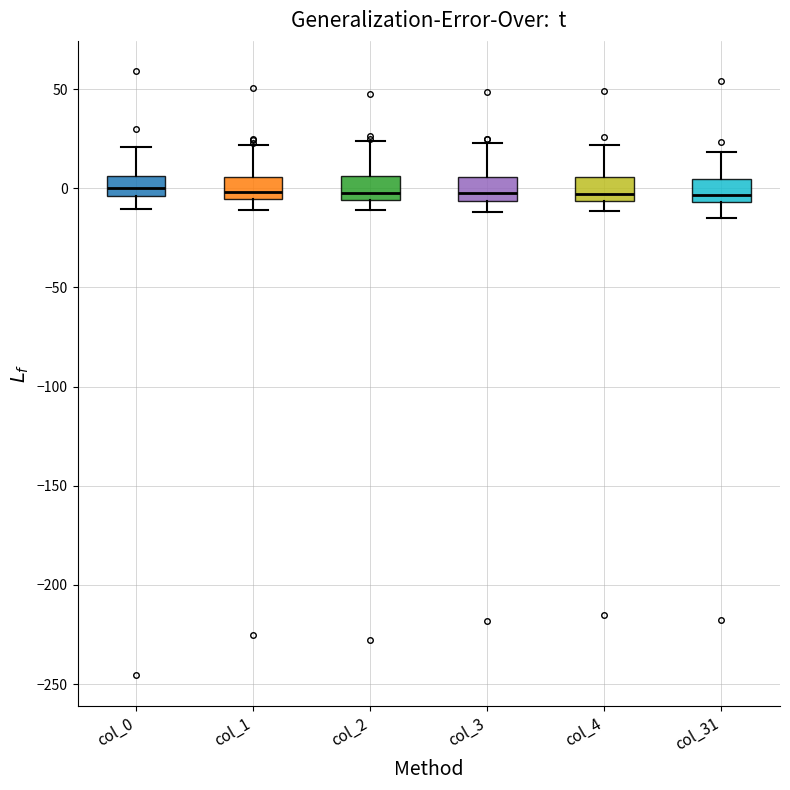

Reading left to right, transcribe this box plot: for each box, give where its median line is, the range the box spans, and where its two whiskers end, as read against the y-axis. The values are not printed on the chart, so give them approximately, as read against the axis.

col_0: median 0, box -5 to 5, whiskers -10 to 20
col_1: median 0, box -5 to 5, whiskers -10 to 20
col_2: median 0, box -5 to 5, whiskers -10 to 25
col_3: median 0, box -5 to 5, whiskers -10 to 25
col_4: median -5 (just above the box's lower edge), box -5 to 5, whiskers -10 to 20
col_31: median -5 (just above the box's lower edge), box -5 to 5, whiskers -15 to 20